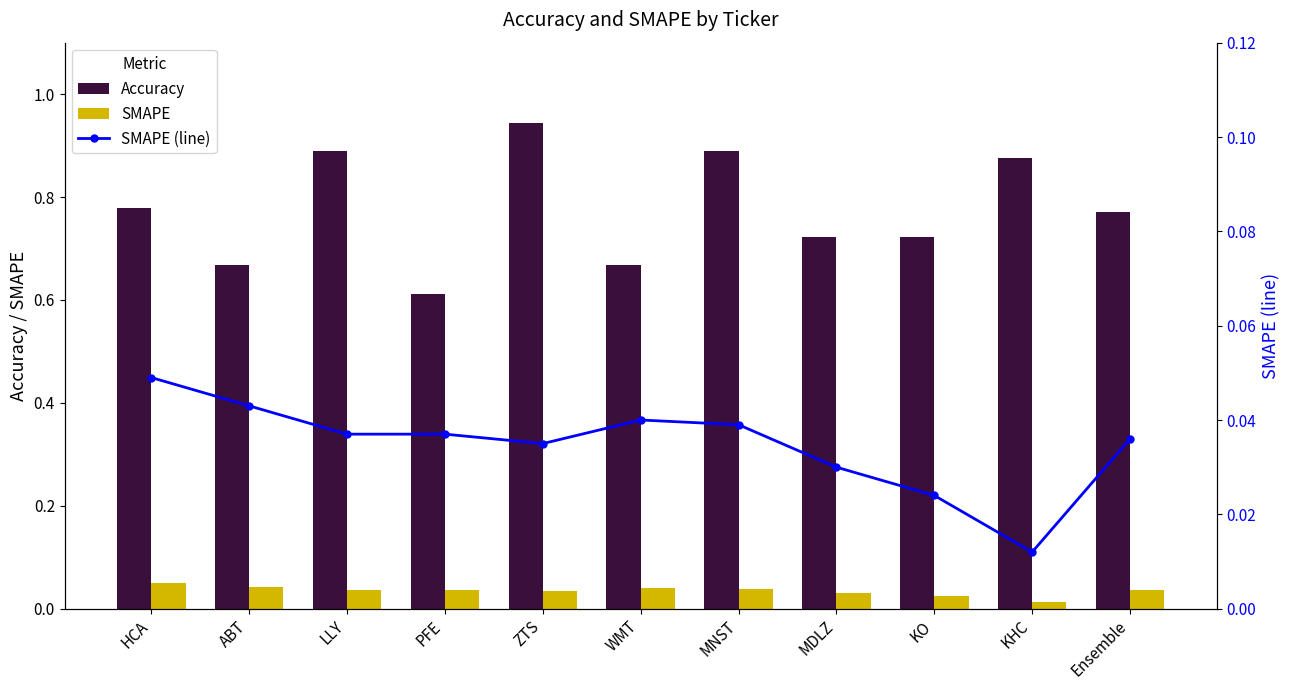

Which series has the largest total across all categories?

Accuracy